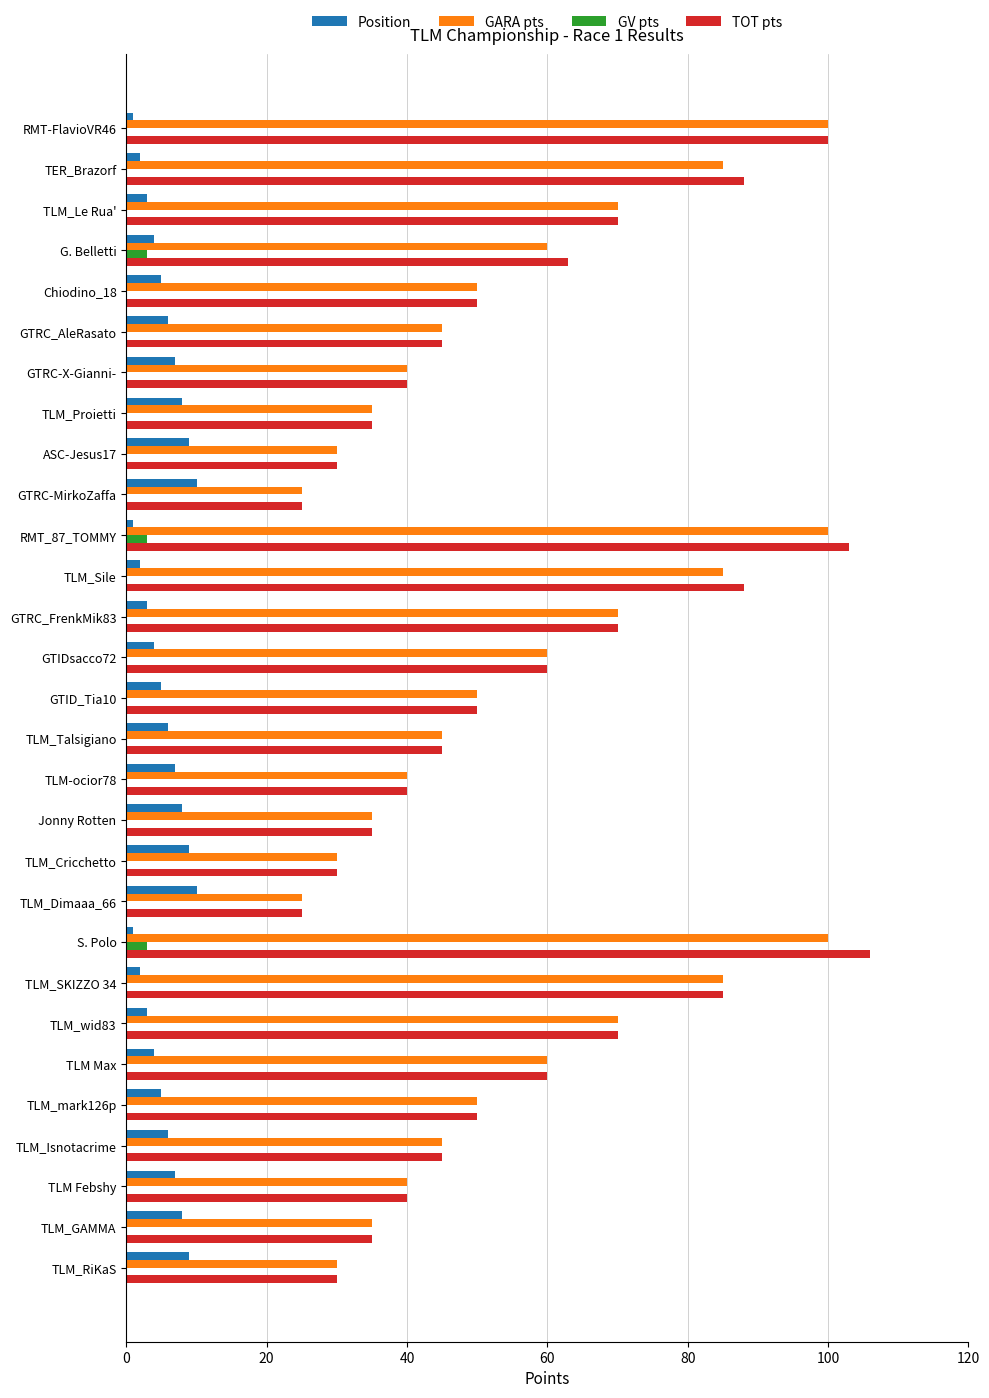

The TOT pts series shows 88 at TER_Brazorf. True or false?

True